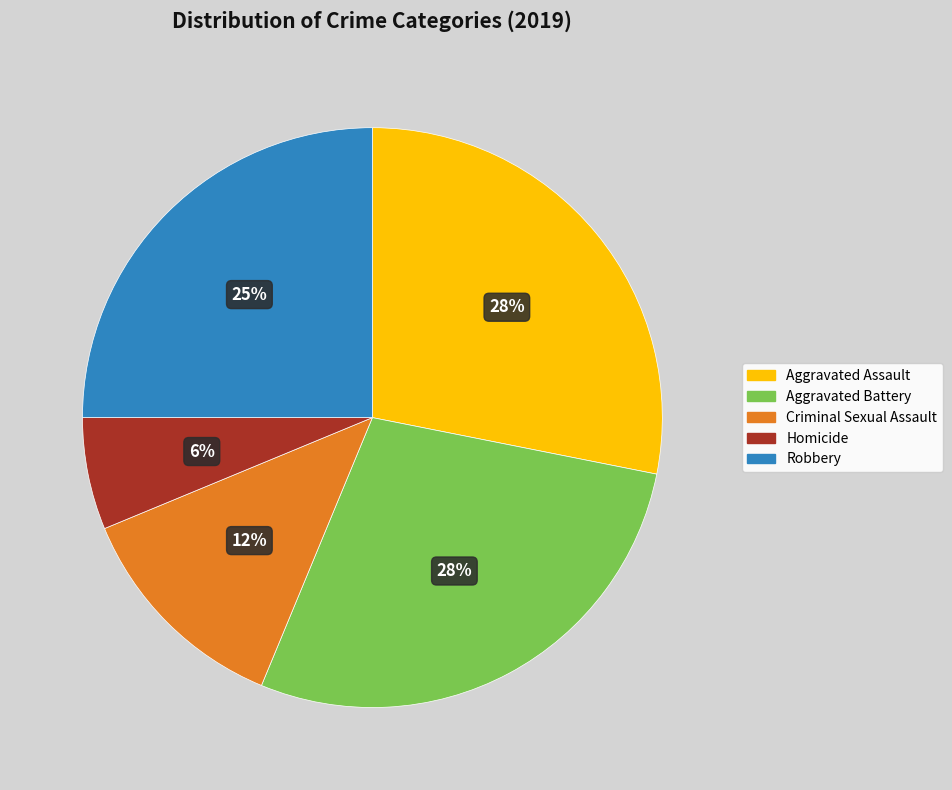

To the nearest percent, what is the difference between the Homicide and Criminal Sexual Assault slice percentages?

6%